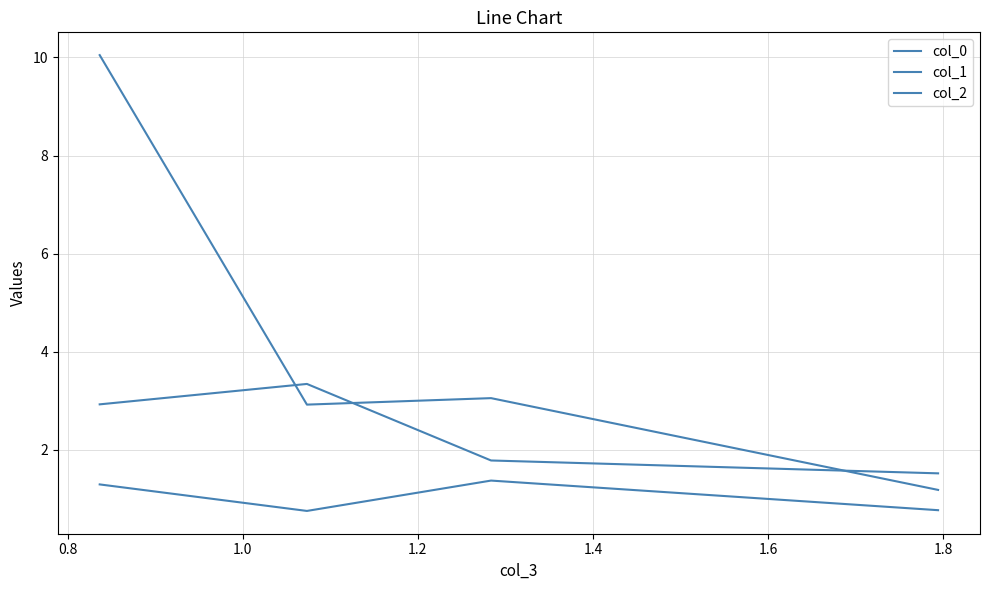

Does the chart have visible grid lines?

Yes